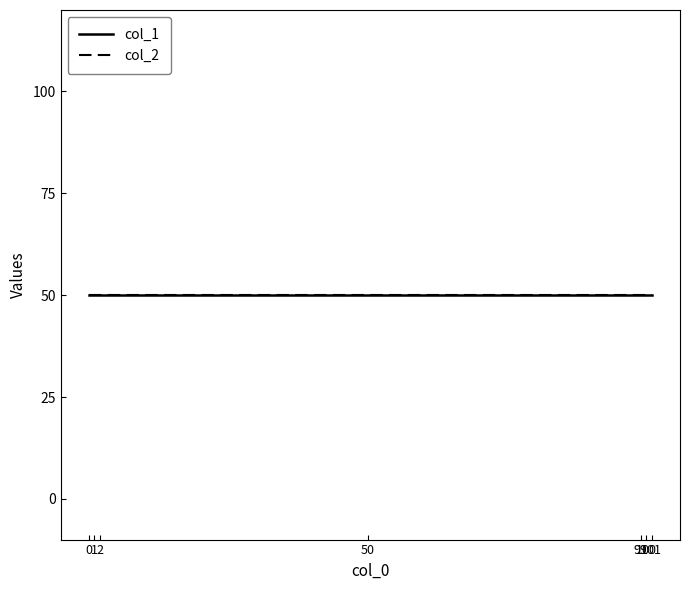

Rank the series at 50 from lowest to highest value.

col_1, col_2